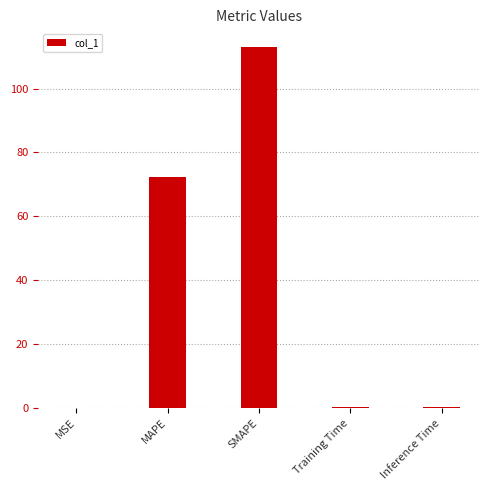

What is the sum of all values?

185.4